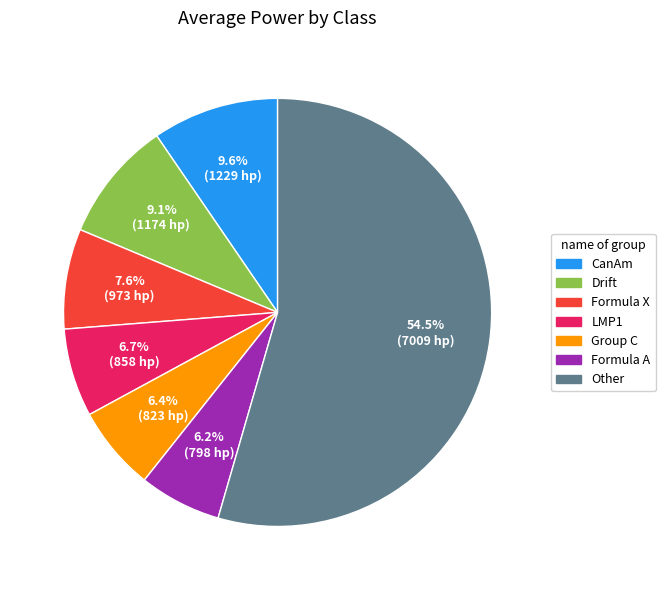

Which has a higher value, Drift or LMP1?

Drift